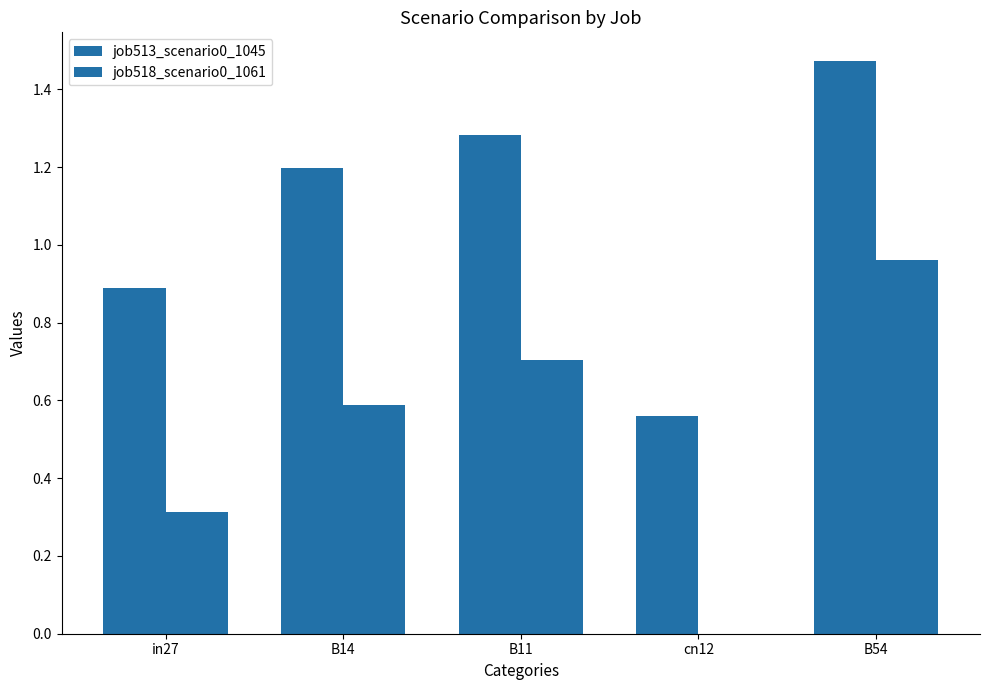

Reading left to right, transcribe all the data shown in this chart.

job513_scenario0_1045: 0.9	1.2	1.3	0.6	1.5
job518_scenario0_1061: 0.3	0.6	0.7	0.0	1.0